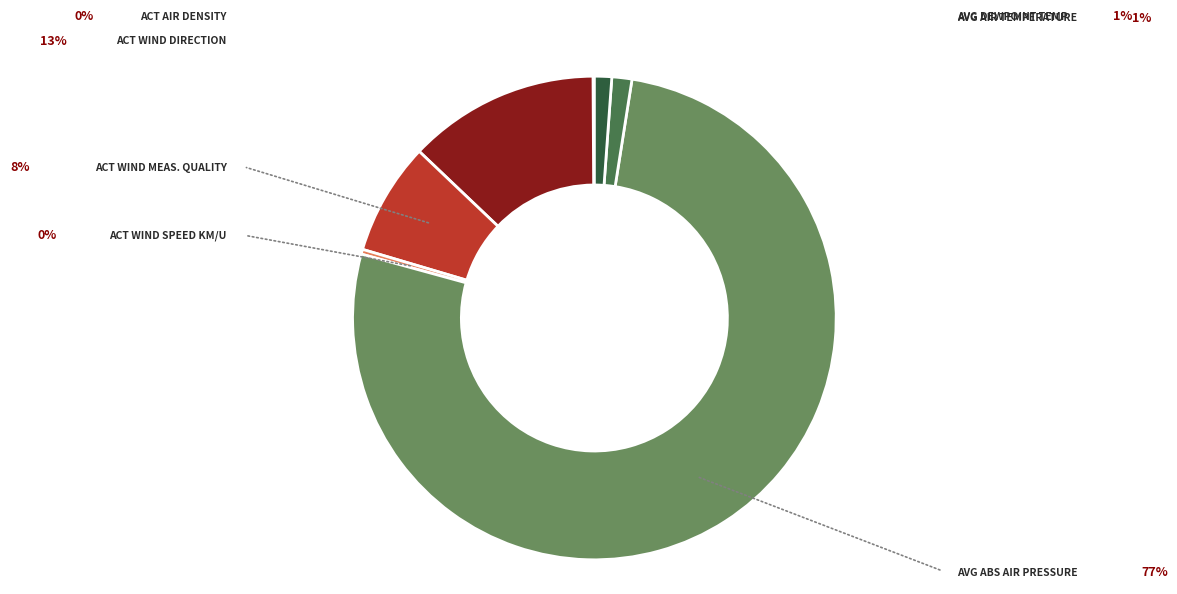

Is there any slice that represents more than half of the pie?

Yes